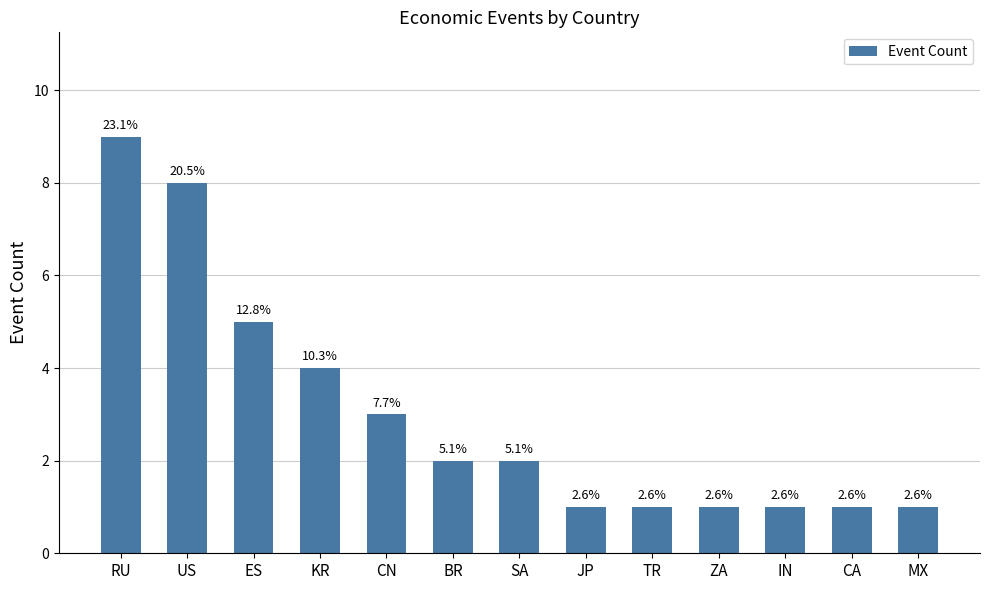

What is the greatest value displayed?

9